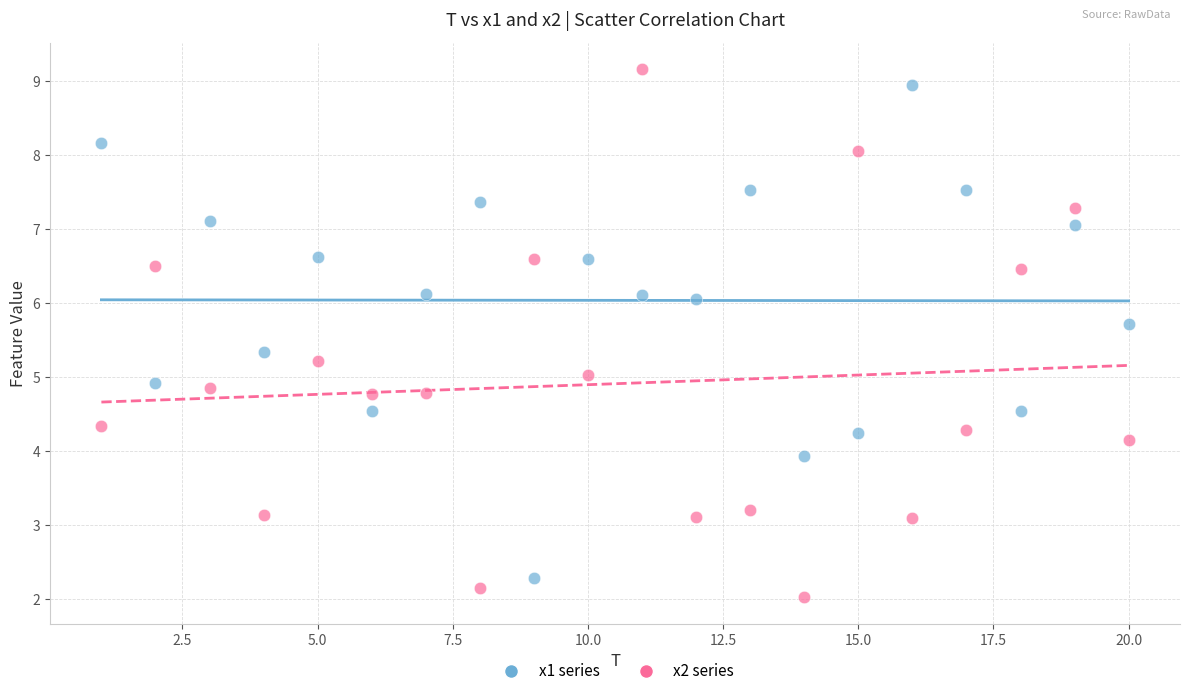

What is the X range (max minus min) for the scatter plot?

19.0